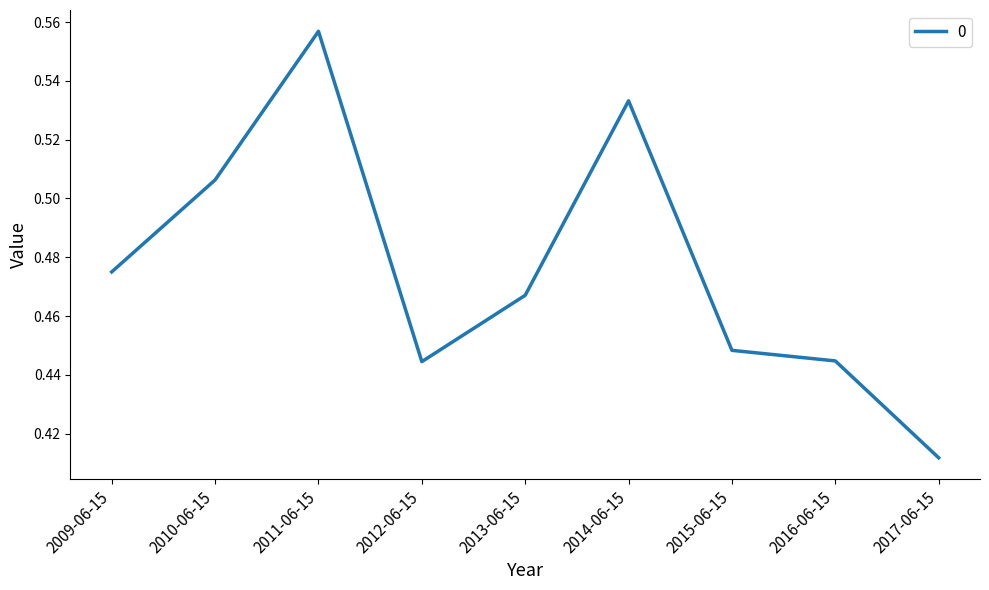

Does the chart have visible grid lines?

No